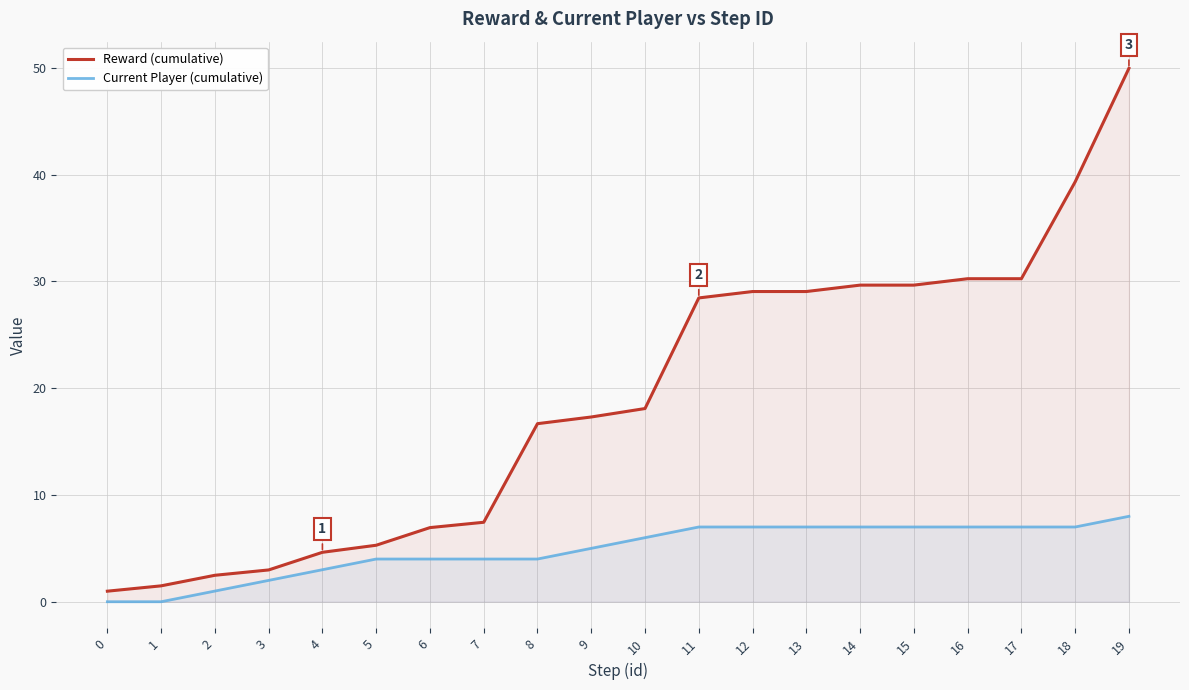

Where is Current Player (cumulative) nearest to the value 4?

5